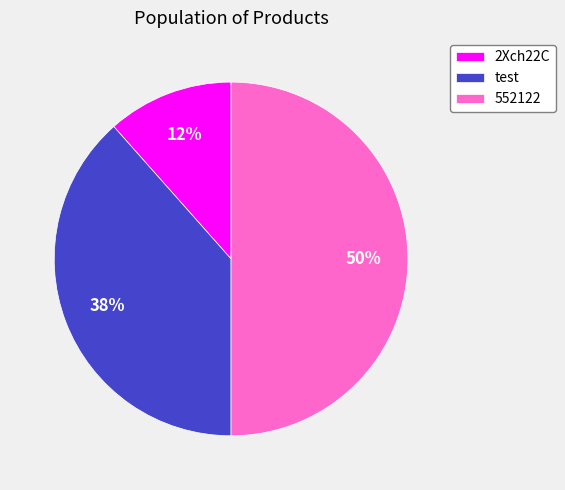

Count the number of slices in the pie.

3